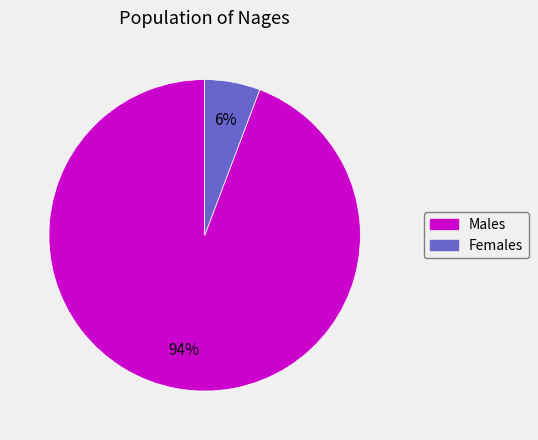

The Females slice represents 1% of the pie. True or false?

False